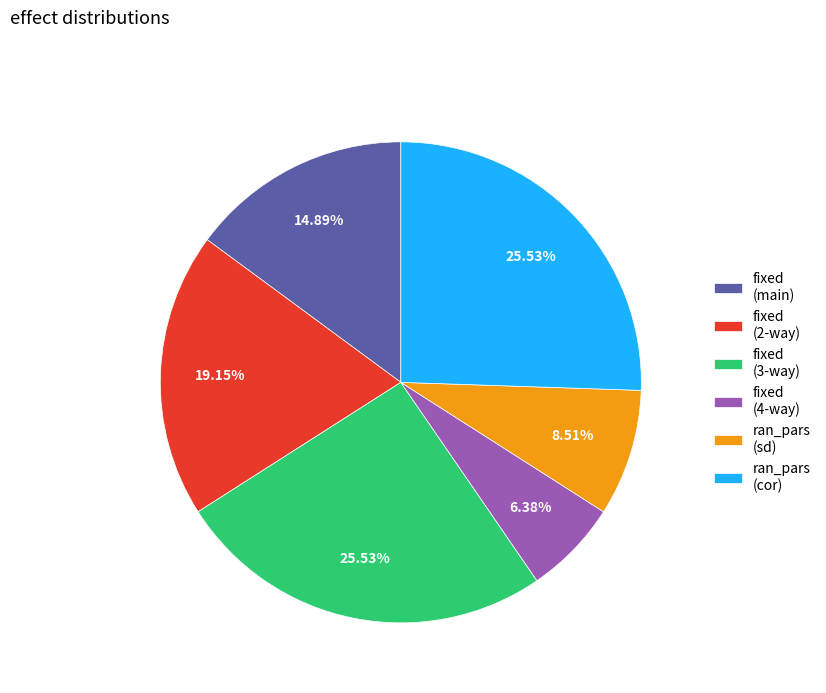

Does ran_pars (cor) account for over 50% of the chart?

No